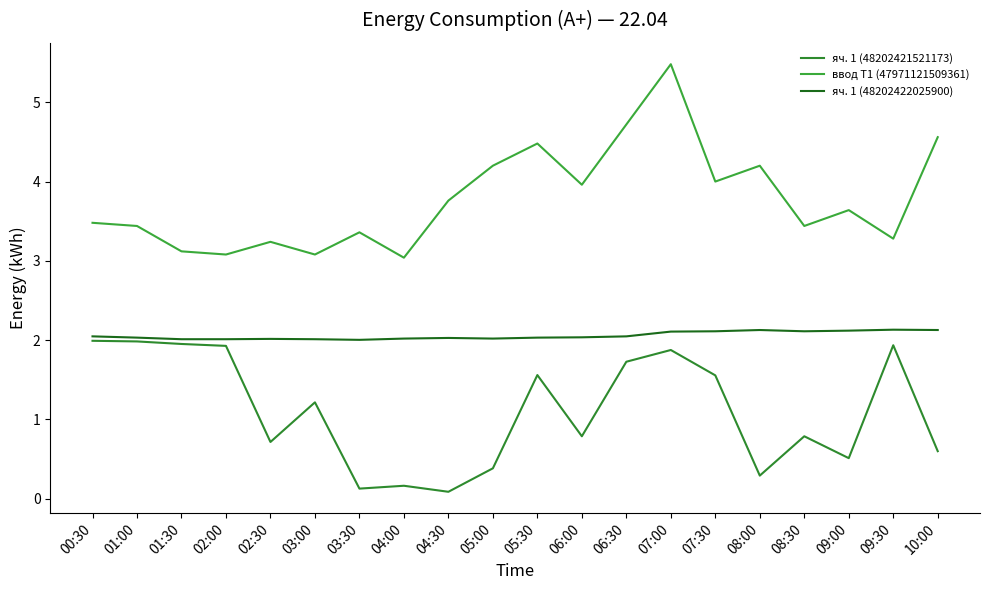

What is the difference between the maximum and minimum values in the яч. 1 (48202421521173) series?

1.9